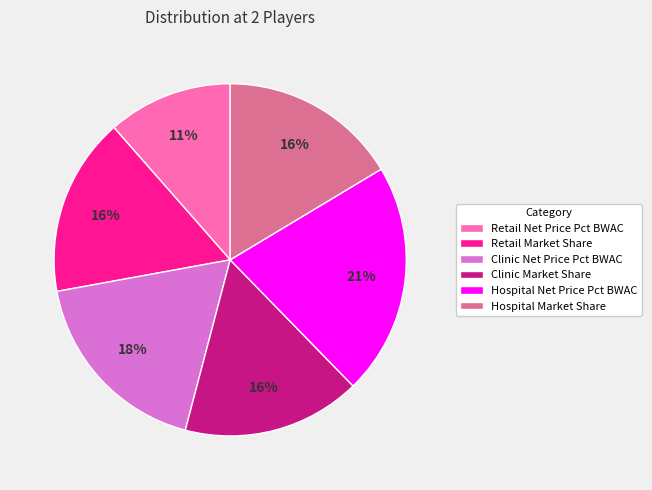

To the nearest percent, what portion does Clinic Net Price Pct BWAC represent?

18%